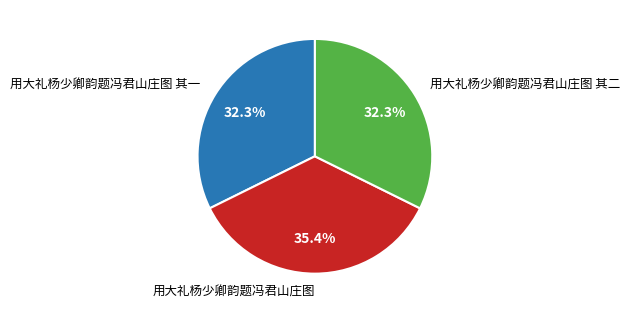

Which slice is the largest?

用大礼杨少卿韵题冯君山庄图